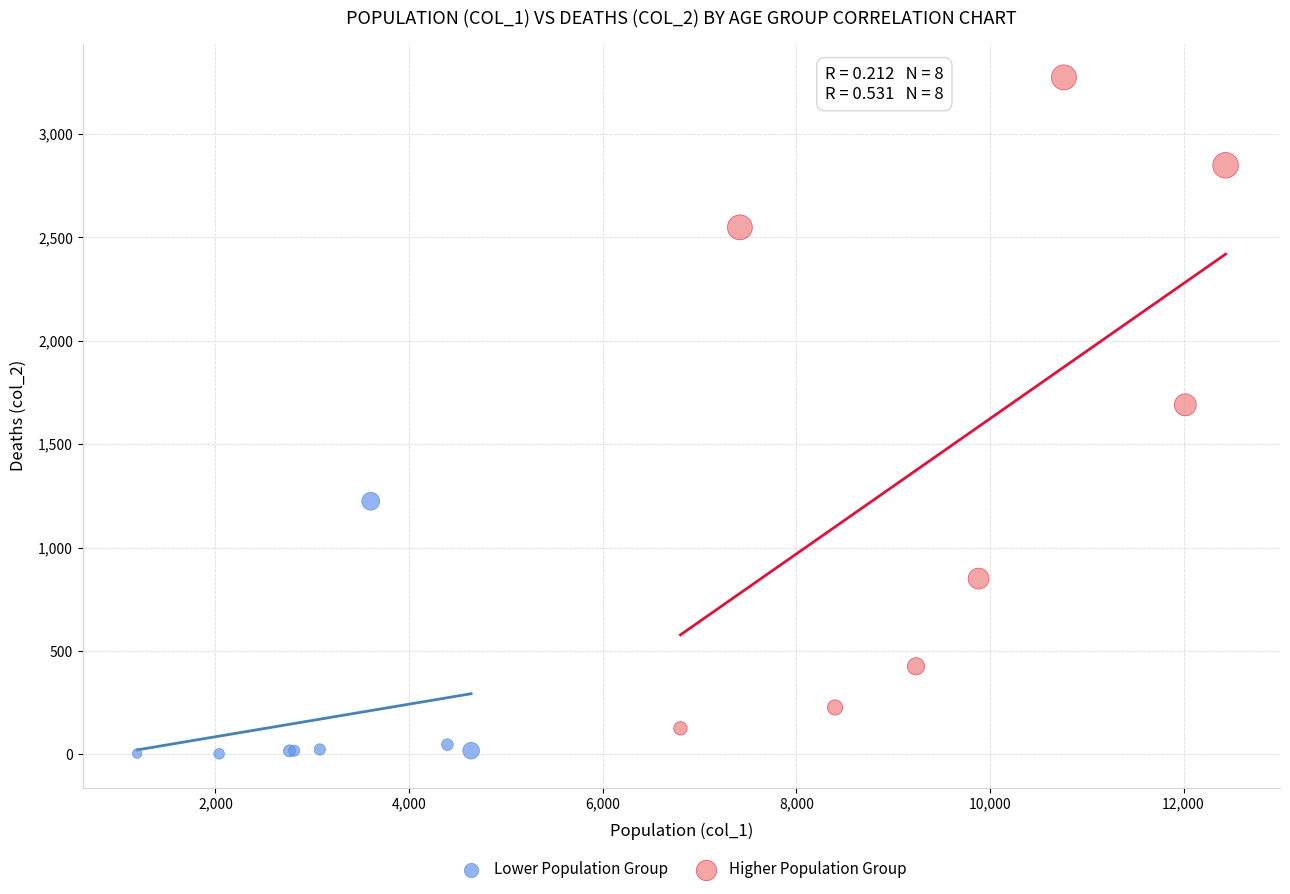

What are all the series names shown in the legend?

Lower Population Group, Higher Population Group